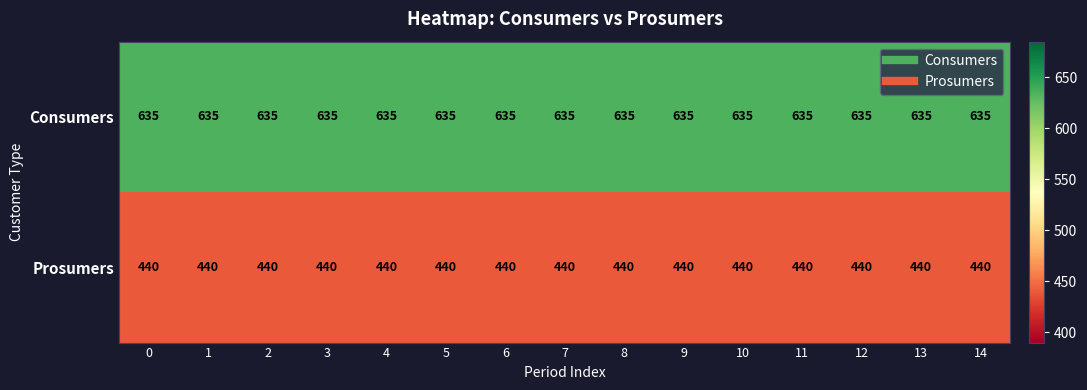

Rank the series by their maximum value, from lowest to highest.

Prosumers, Consumers